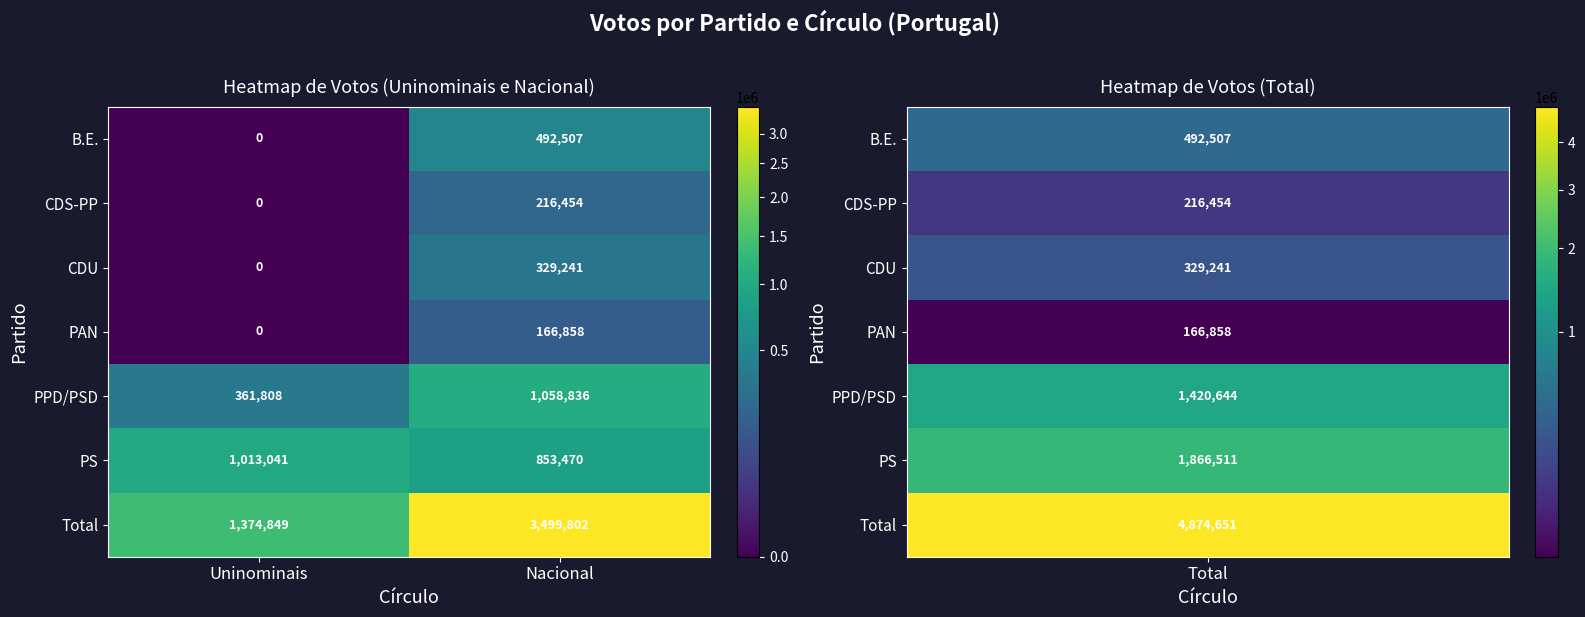

At which label is B.E. closest to 246253?

Uninominais